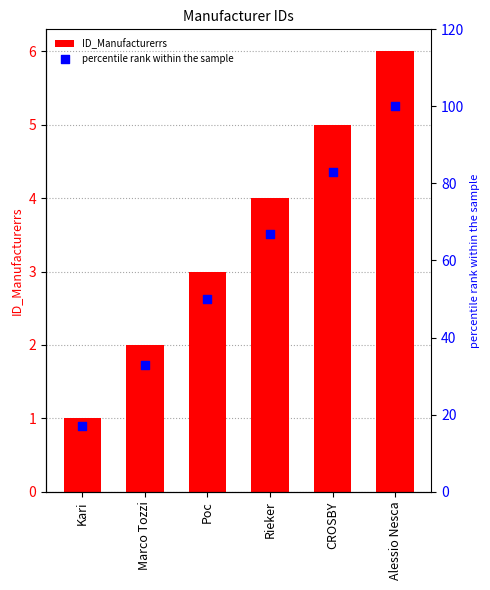

What are all the series names shown in the legend?

ID_Manufacturerrs, percentile rank within the sample